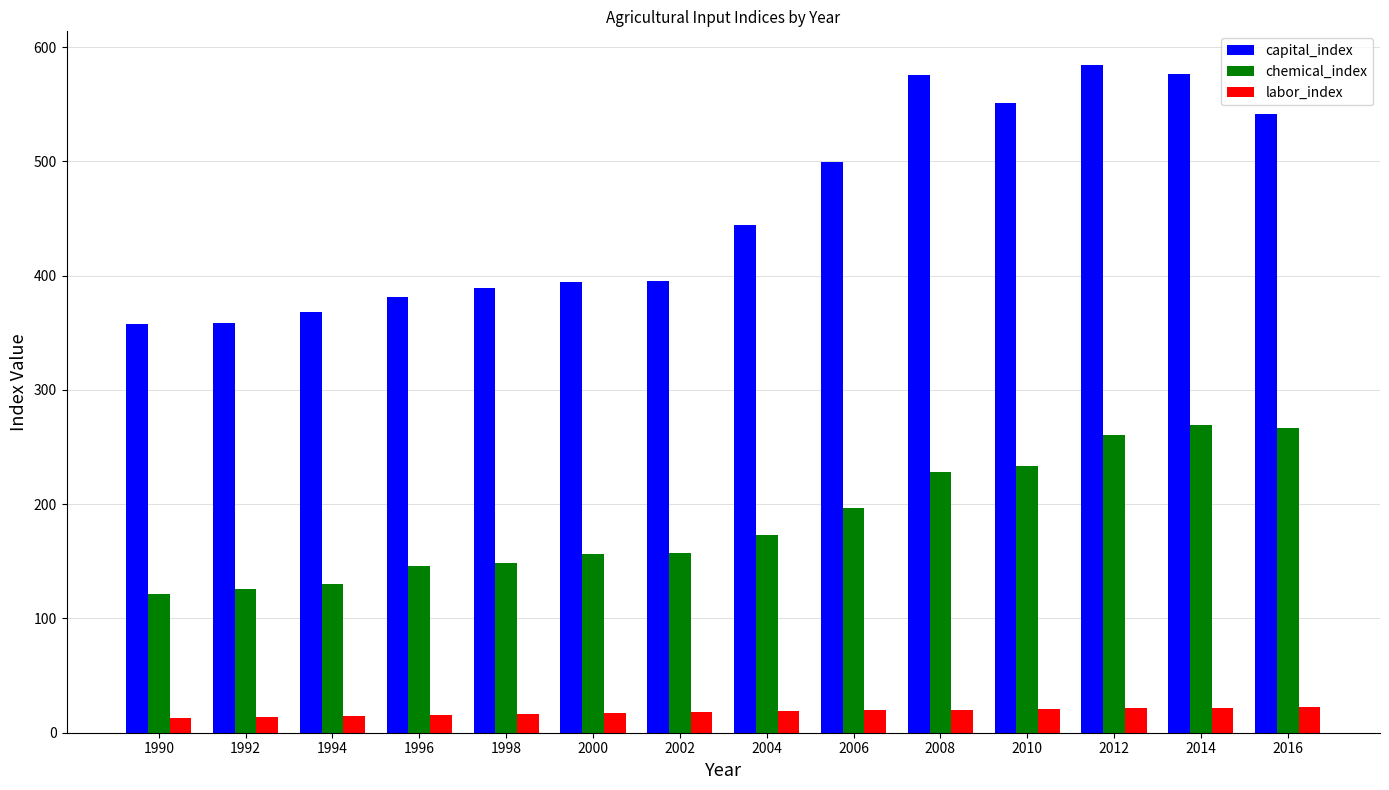

What is the sum of the capital_index values at 2006 and 1994?

867.7